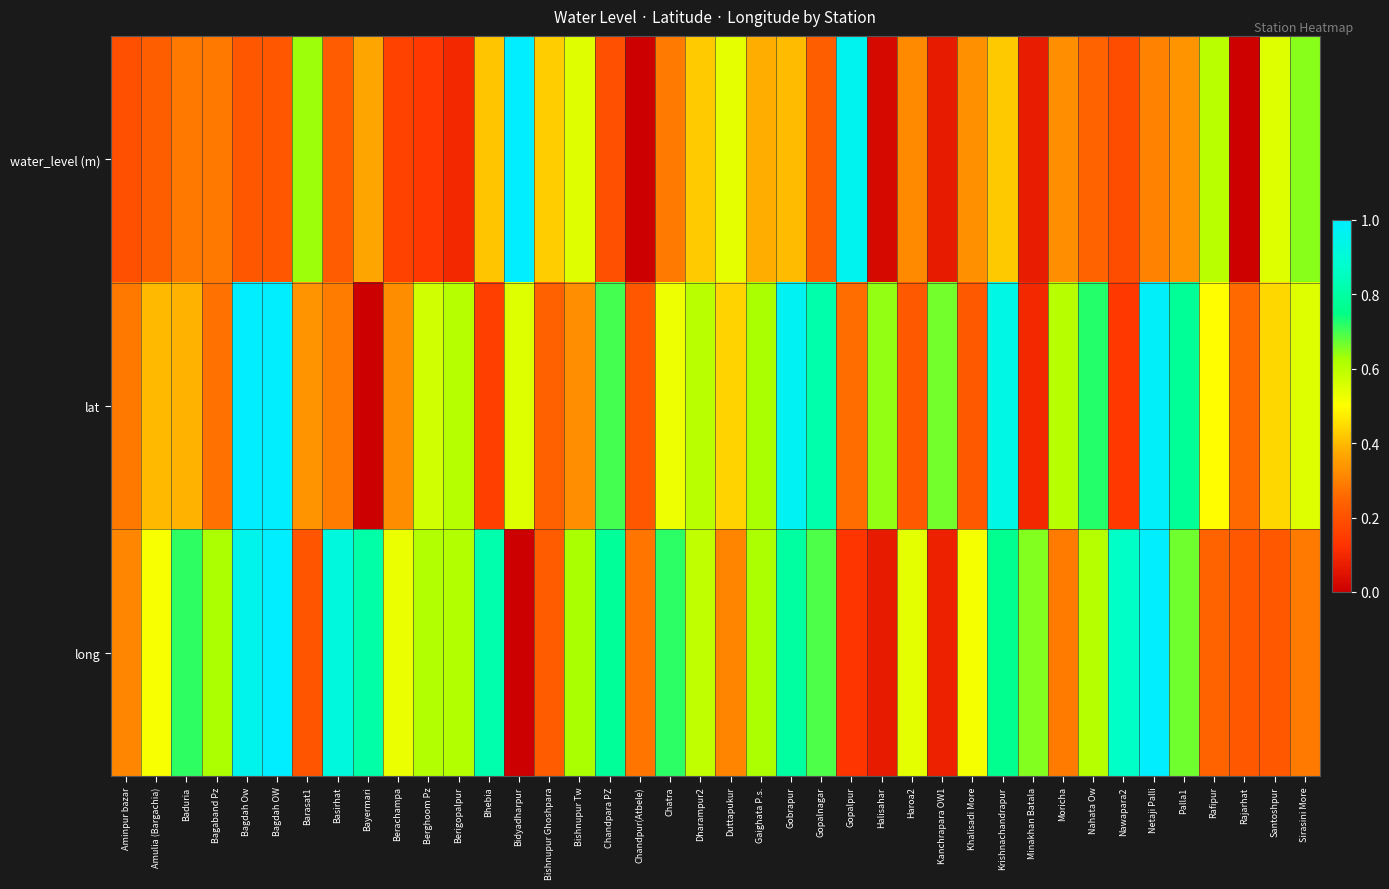

Which series changed the most between Krishnachandrapur and Rajarhat?

lat